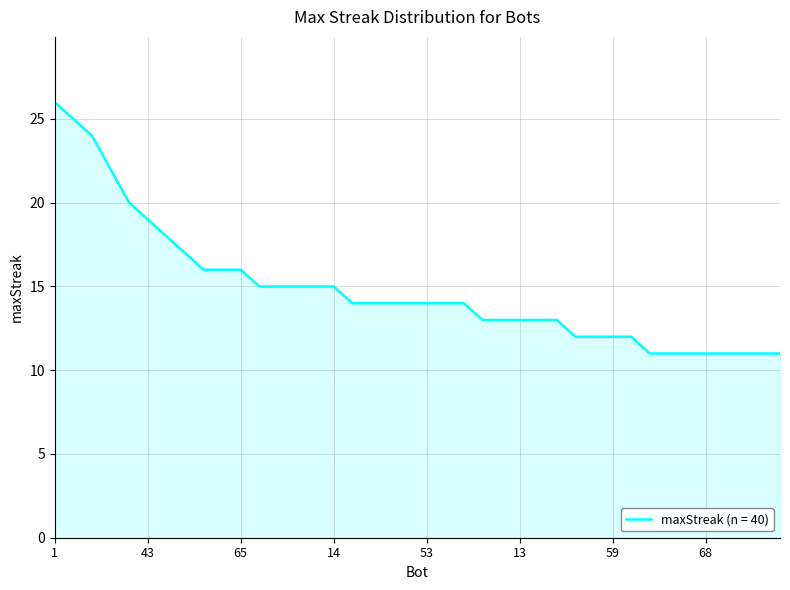

What is the greatest value displayed?

26